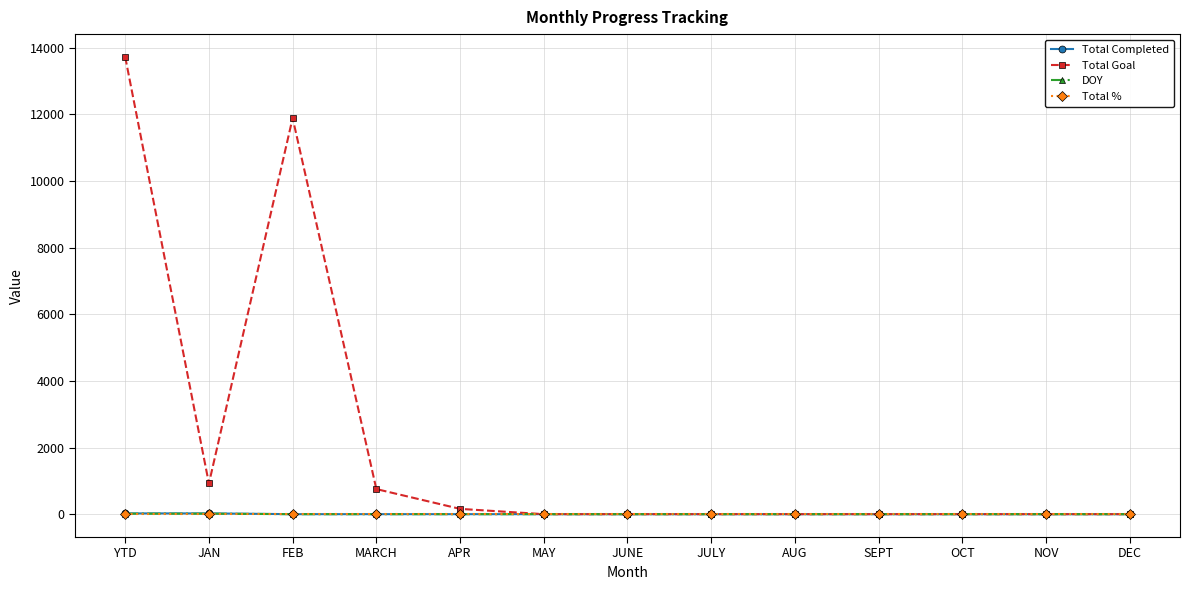

What is the greatest value displayed?

13721